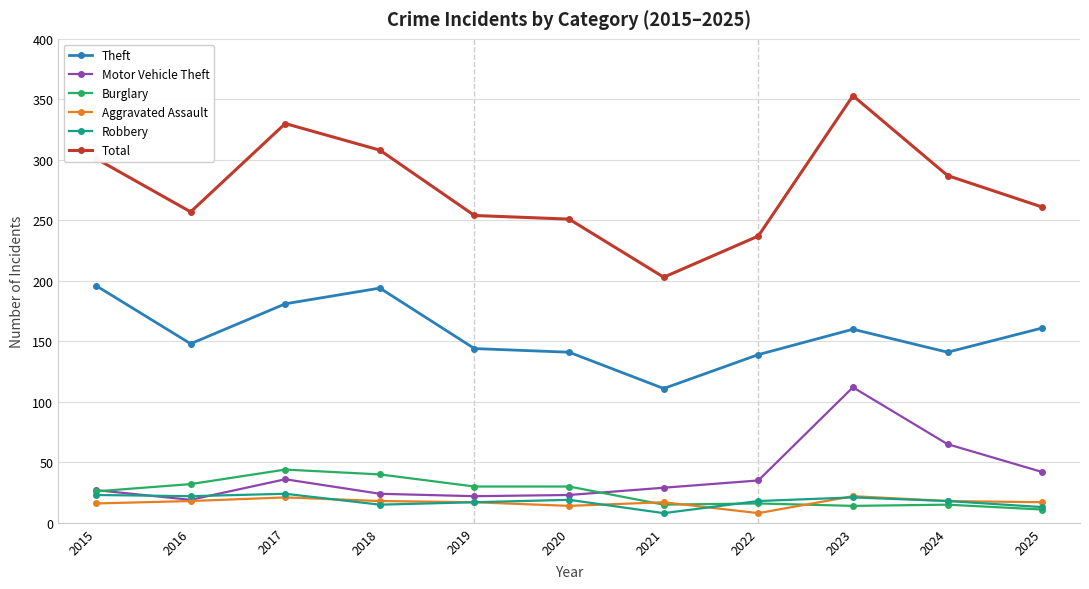

At which label does Theft reach its minimum?

2021